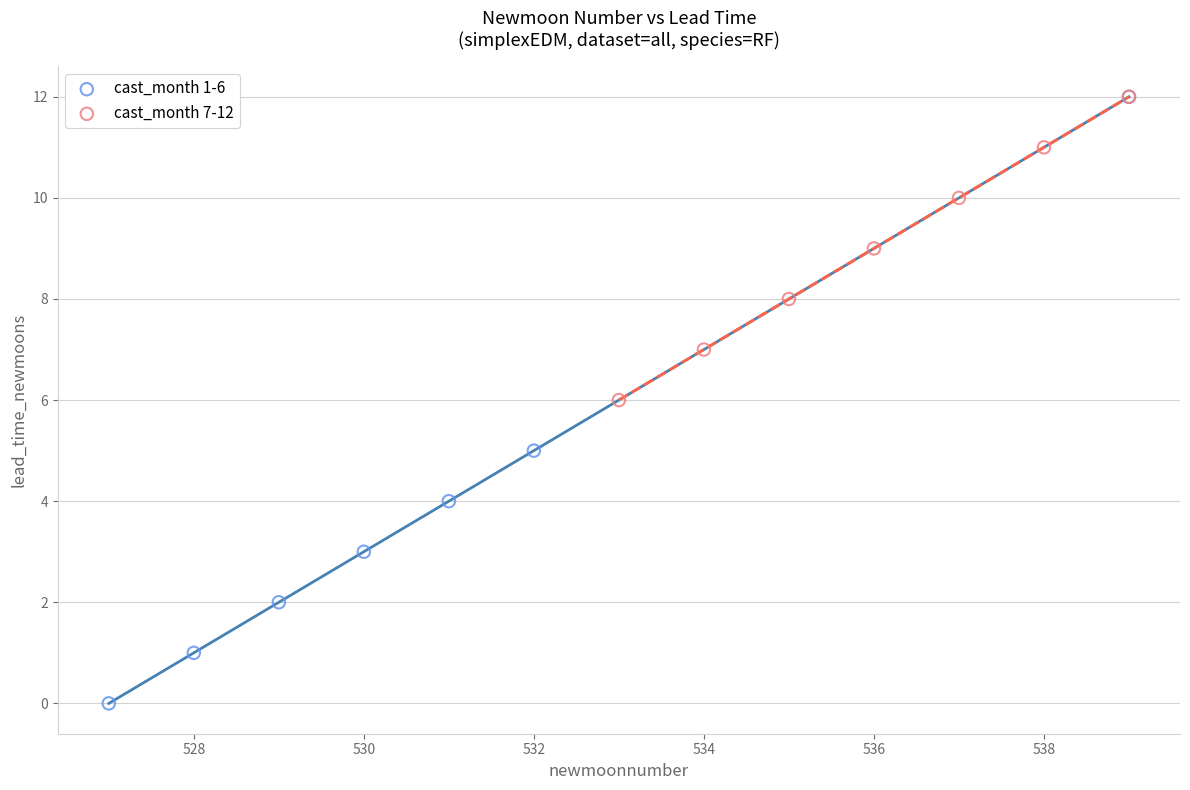

Which series reaches the minimum Y coordinate?

cast_month 1-6